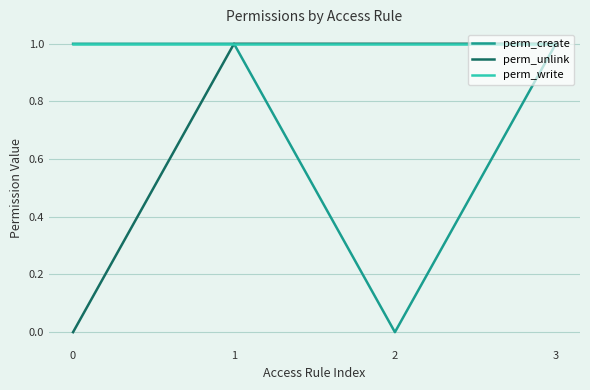

Between 0 and 1, which series saw the biggest shift?

perm_unlink